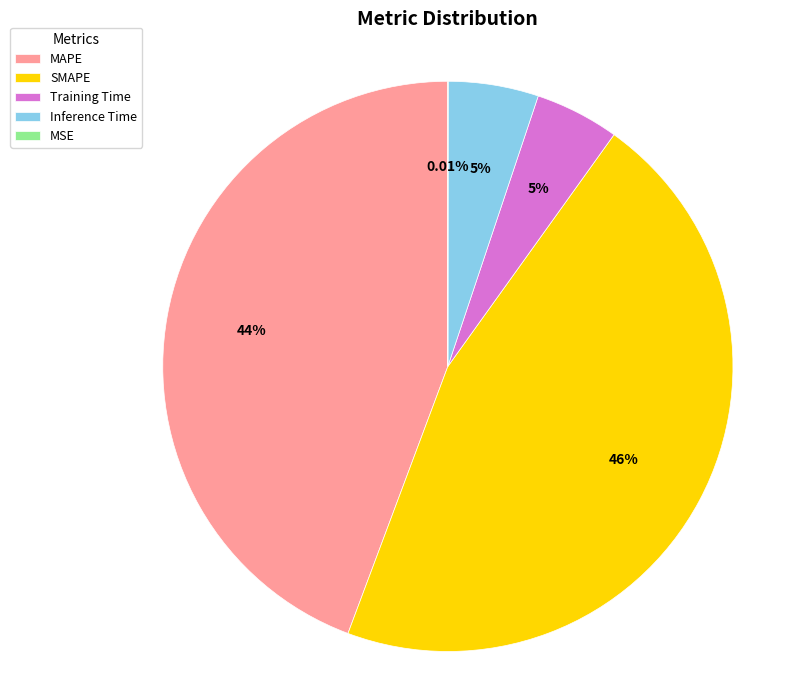

To the nearest percent, what portion does SMAPE represent?

46%